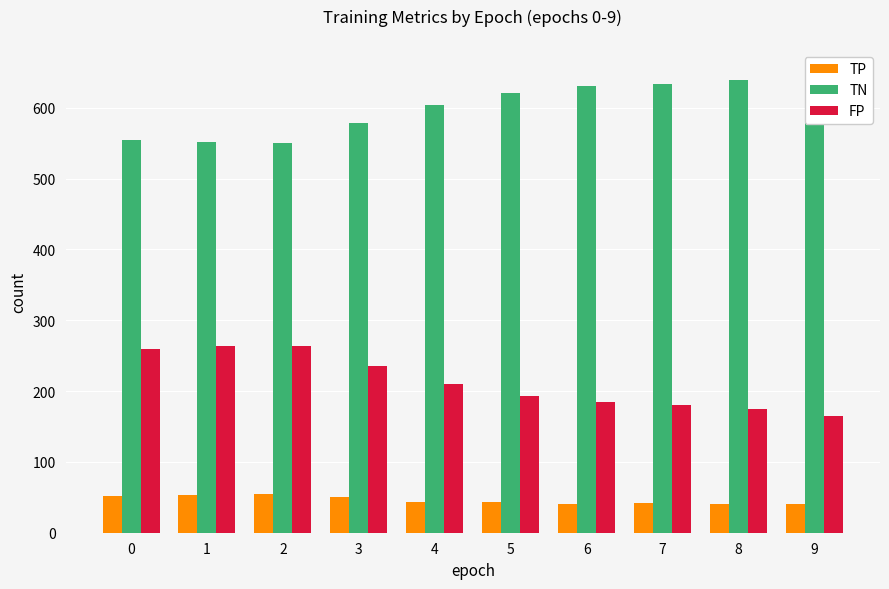

How many distinct data groups are displayed?

3